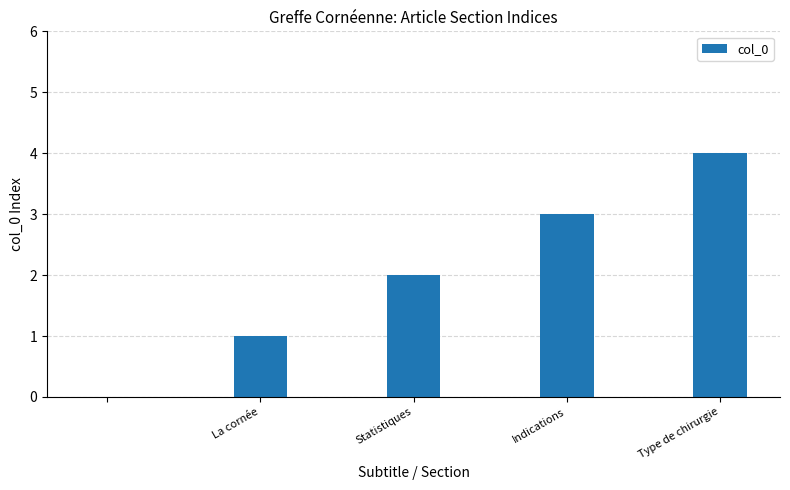

What is the greatest value displayed?

4